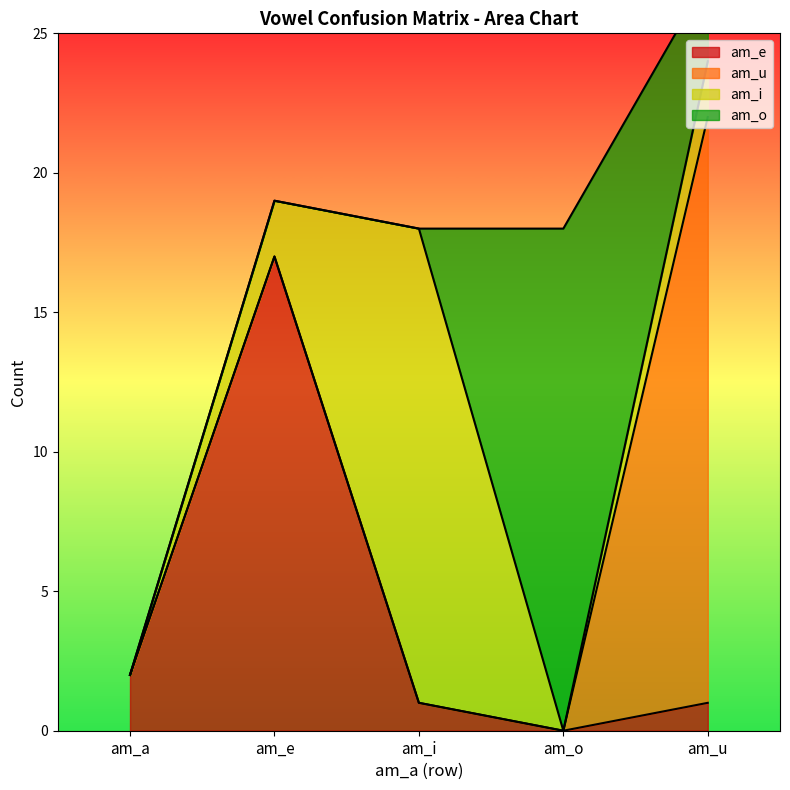

Where does the am_e series first go above 1?

am_a